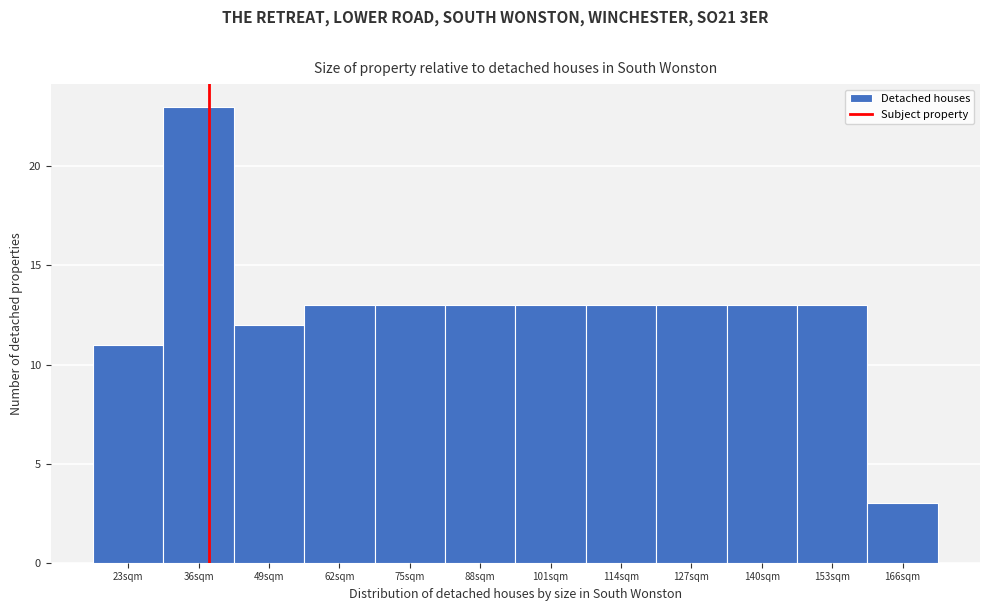

Reading right to left, extract all data points from this chart.

3	13	13	13	13	13	13	13	13	12	23	11